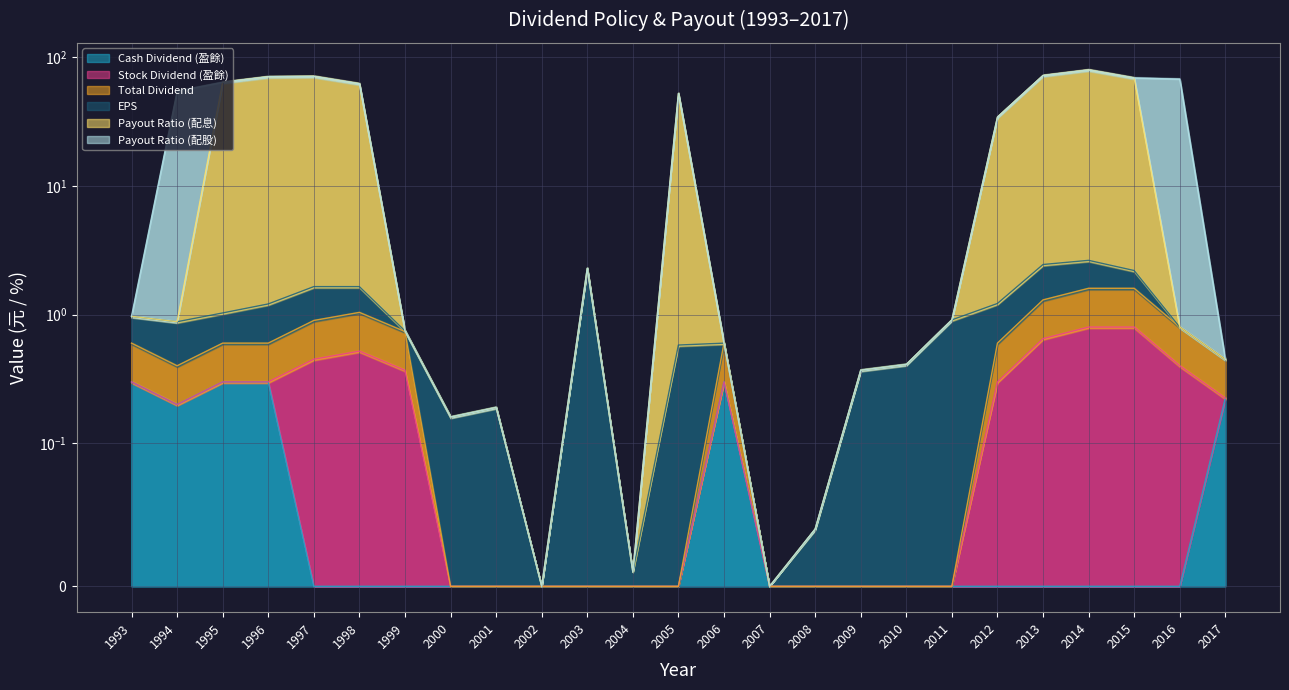

At which category does Cash Dividend (盈餘) reach its first local valley?

1994